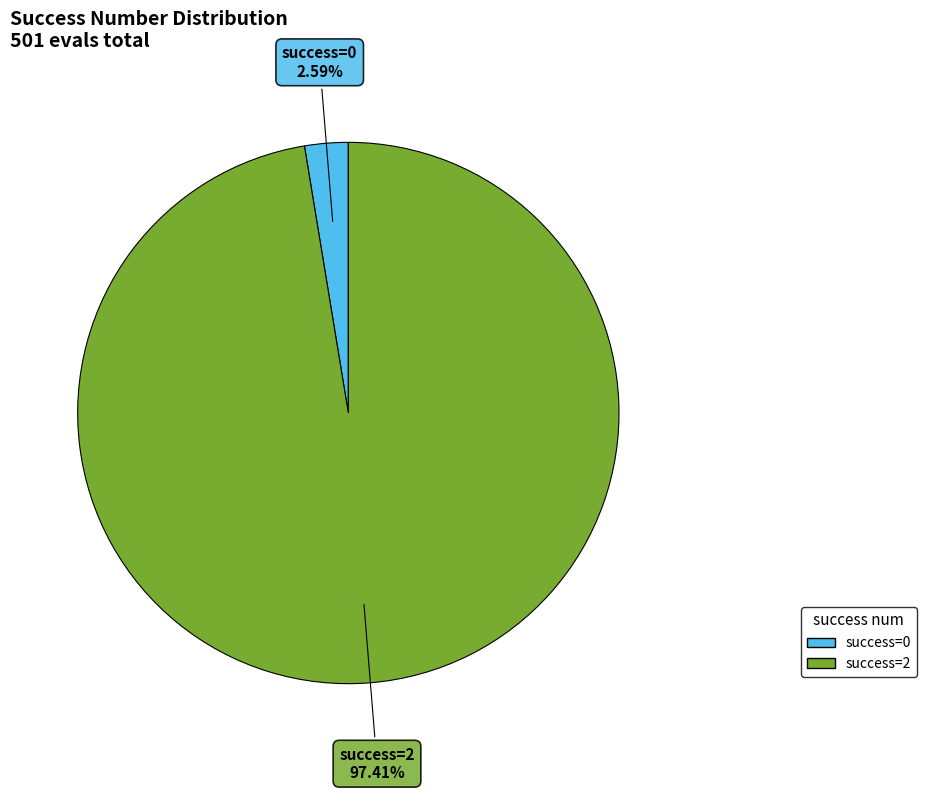

Rank the categories by value from highest to lowest.

success=2, success=0